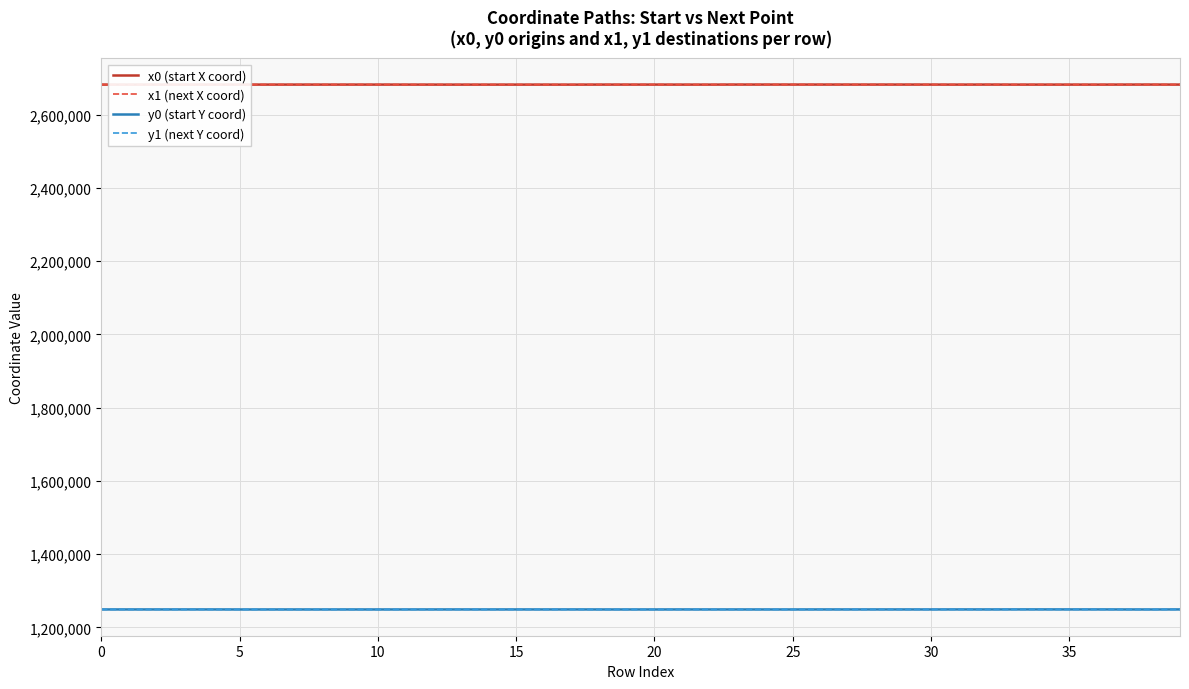

True or false: y1 (next Y coord) and x1 (next X coord) intersect in this chart.

False